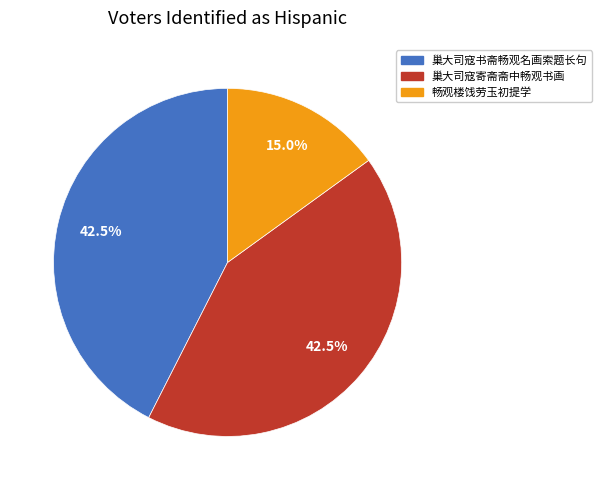

Is 畅观楼饯劳玉初提学 the majority of the pie?

No